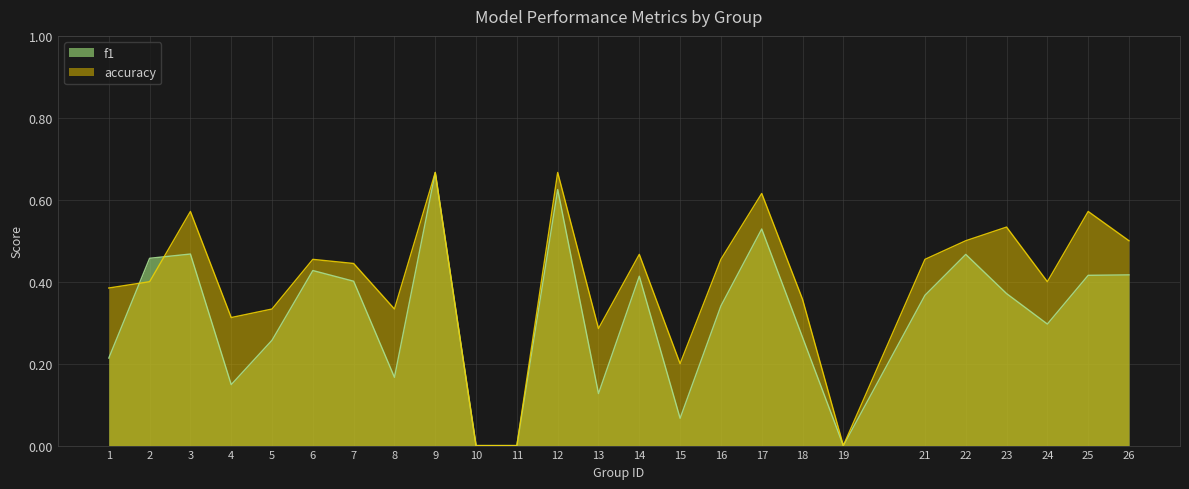

Reading left to right, what are all the values shown in this chart?

f1: 1=0.2	2=0.5	3=0.5	4=0.1	5=0.3	6=0.4	7=0.4	8=0.2	9=0.7	10=0.0	11=0.0	12=0.6	13=0.1	14=0.4	15=0.1	16=0.3	17=0.5	18=0.3	19=0.0	21=0.4	22=0.5	23=0.4	24=0.3	25=0.4	26=0.4
accuracy: 1=0.4	2=0.4	3=0.6	4=0.3	5=0.3	6=0.5	7=0.4	8=0.3	9=0.7	10=0.0	11=0.0	12=0.7	13=0.3	14=0.5	15=0.2	16=0.5	17=0.6	18=0.4	19=0.0	21=0.5	22=0.5	23=0.5	24=0.4	25=0.6	26=0.5